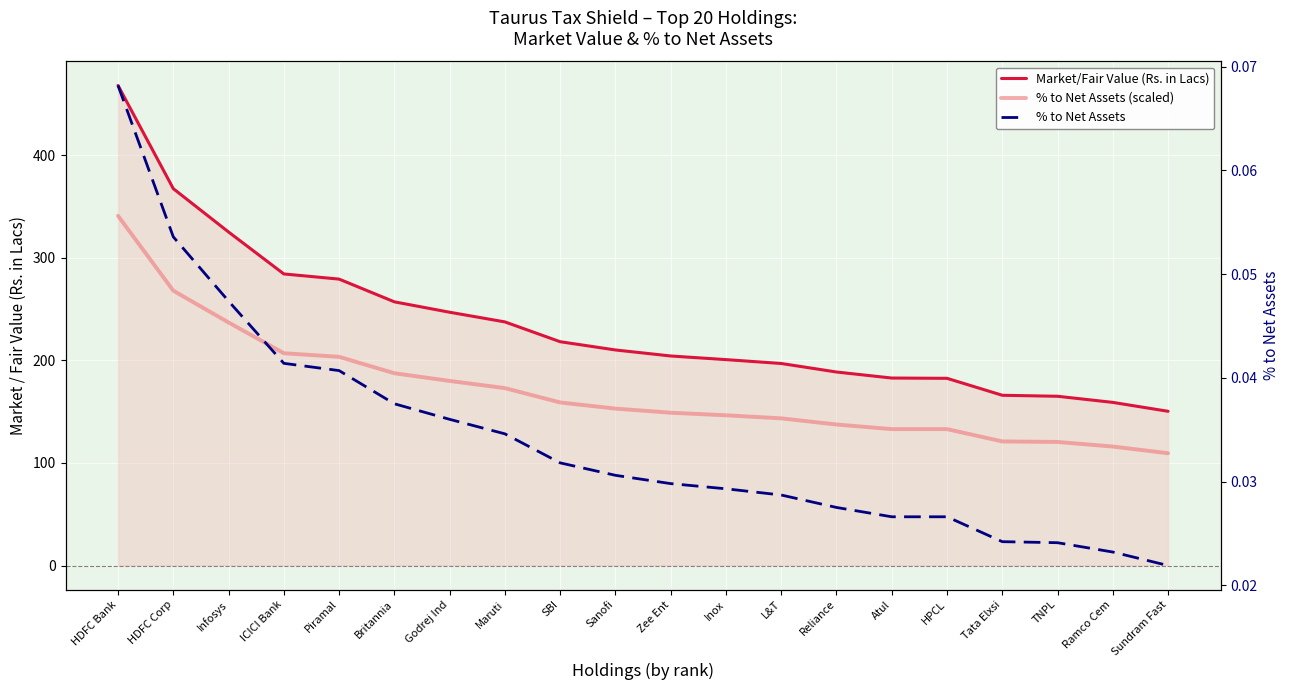

True or false: % to Net Assets has a value of 0.0 at Atul.

True